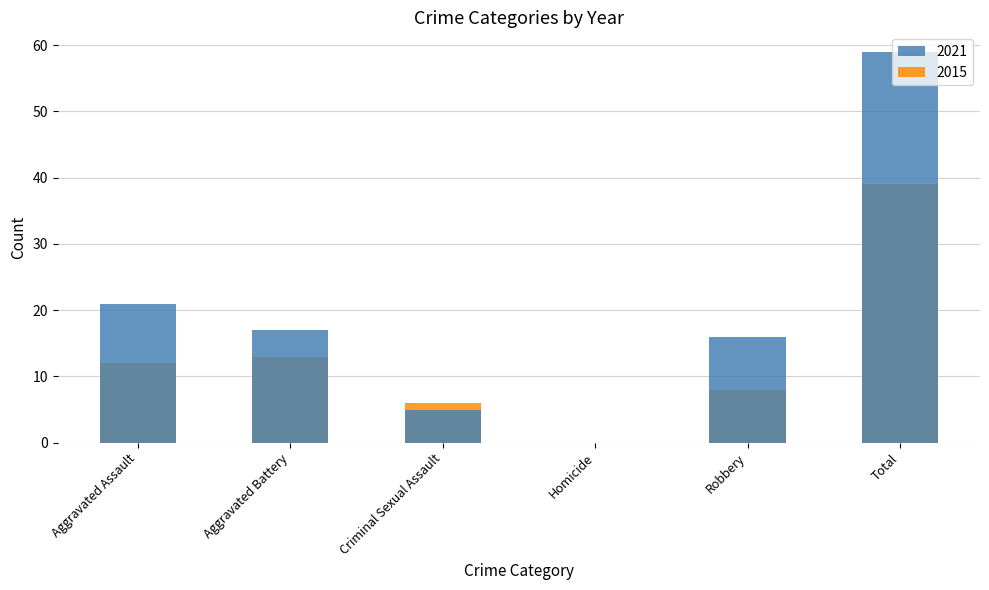

Read the 2015 value at Aggravated Battery.

13